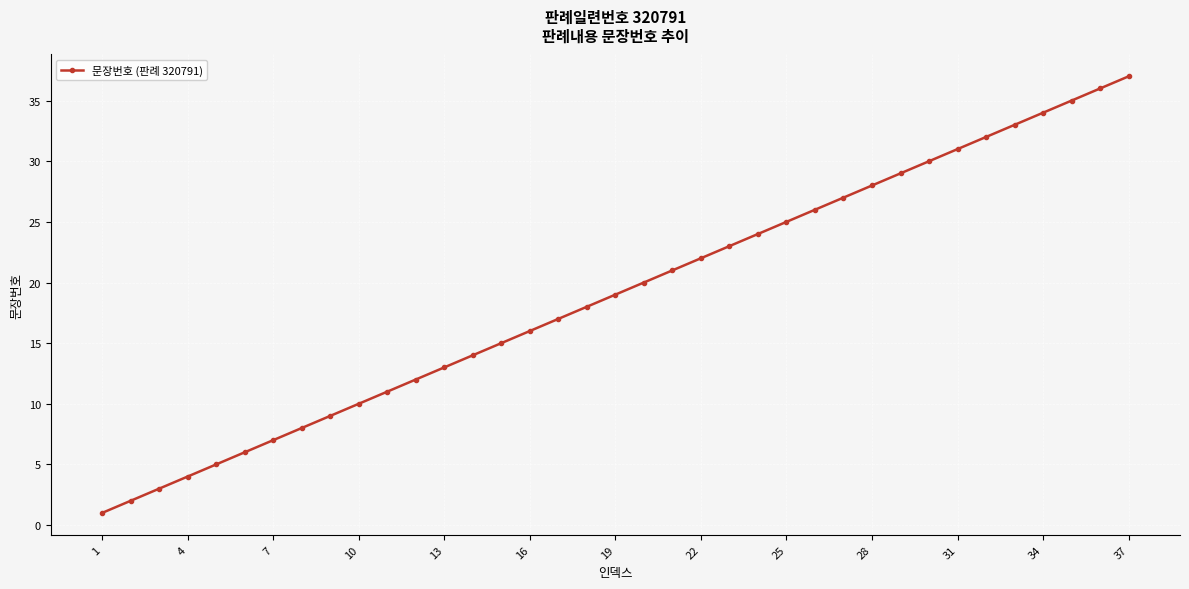

True or false: there are more than 2 points higher than both neighbors.

False